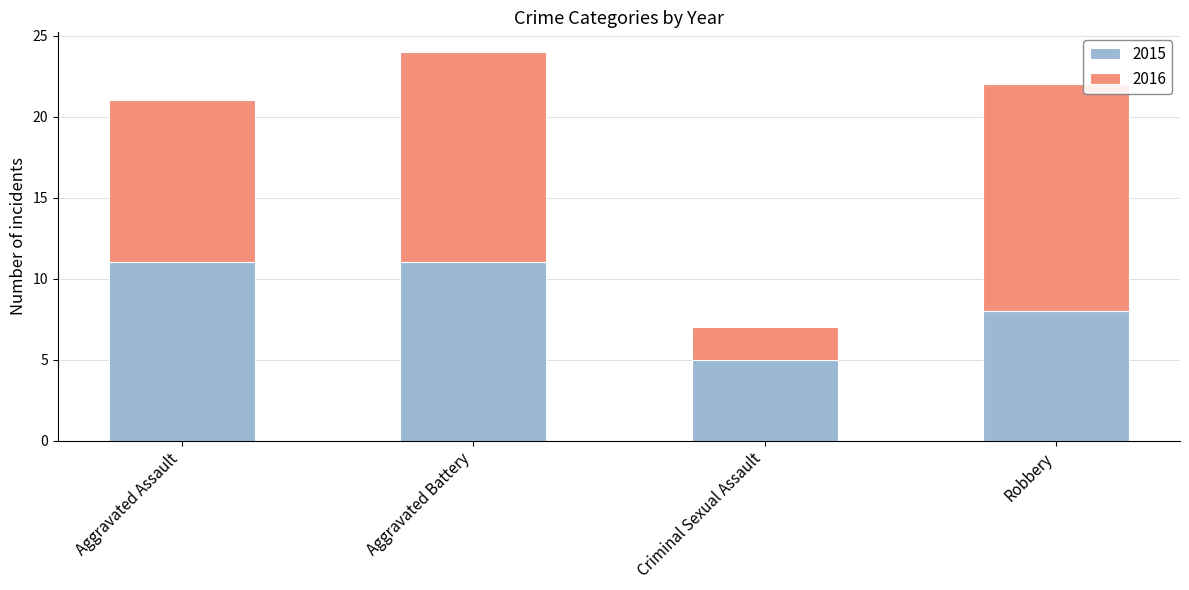

What is the highest value of the 2015 series?

11